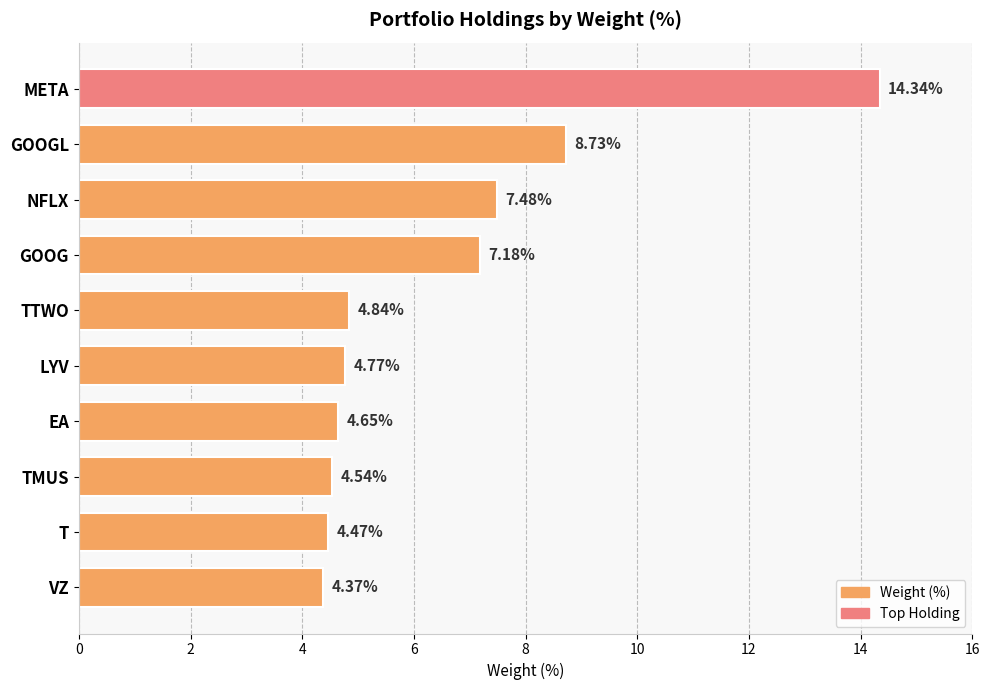

List the labels in order of value, largest first.

META, GOOGL, NFLX, GOOG, TTWO, LYV, EA, TMUS, T, VZ